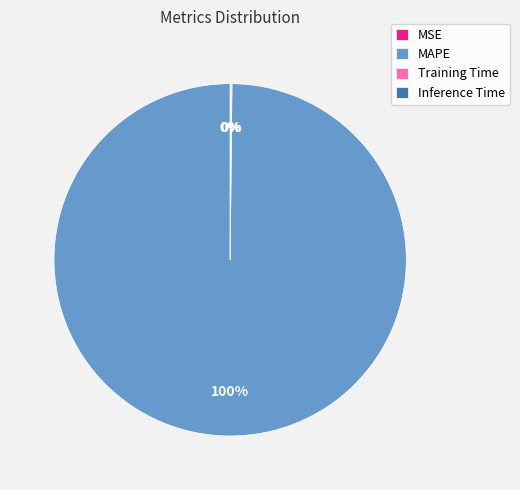

To the nearest percent, what is the average slice percentage?

25%